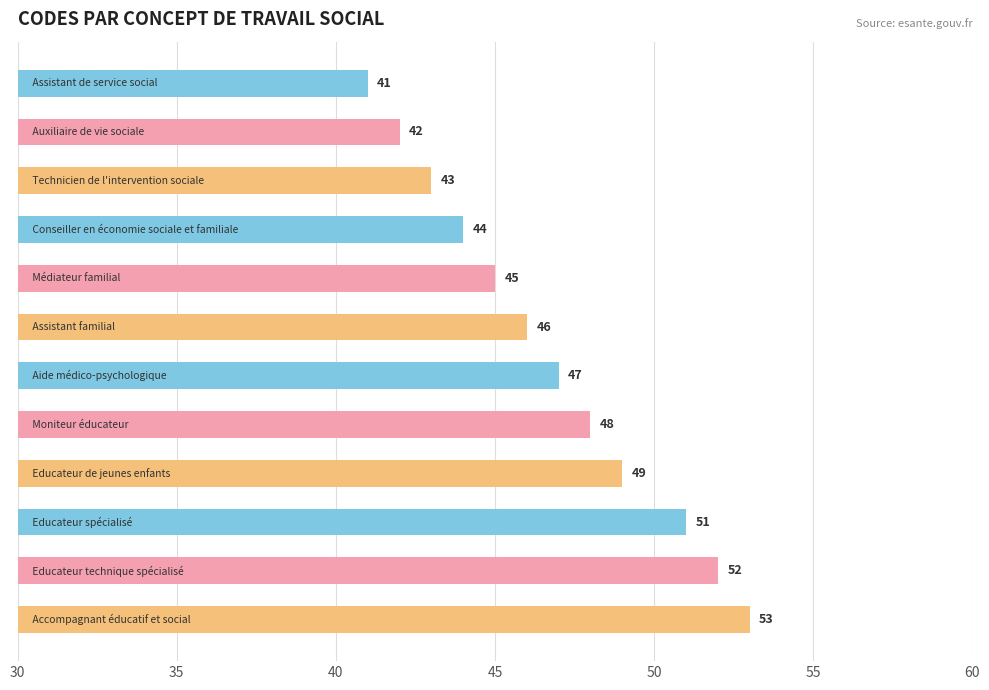

What is the value of the 8th bar from the top?

48